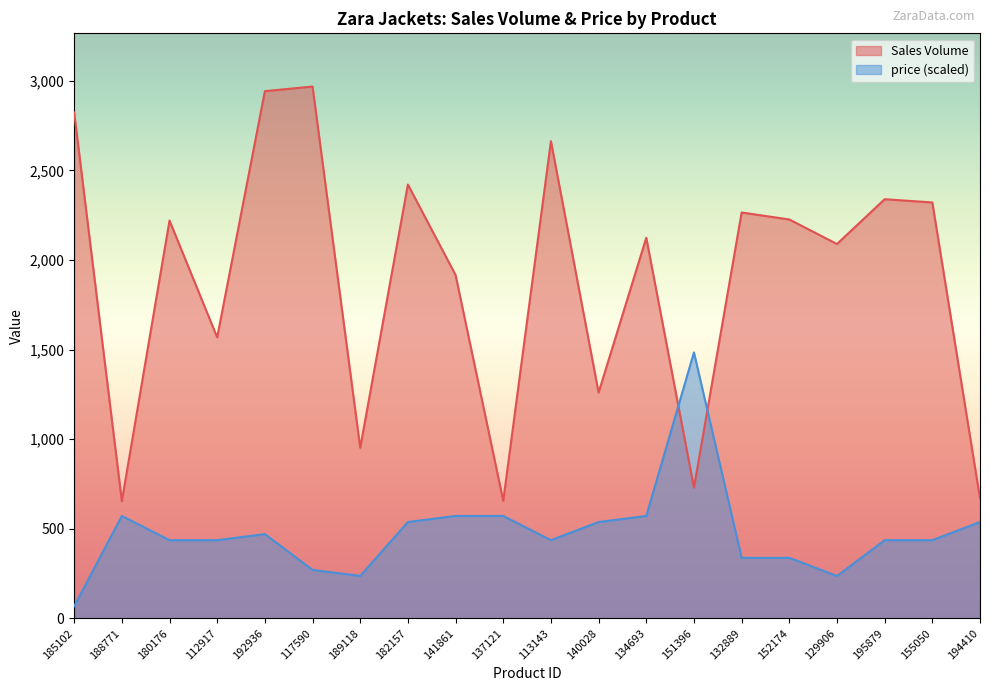

True or false: Sales Volume and price cross at least once.

True